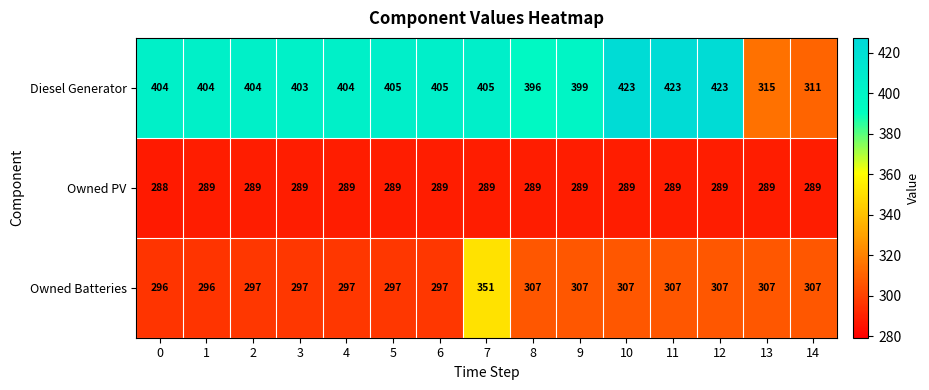

Which series has the largest range (max minus min)?

Diesel Generator